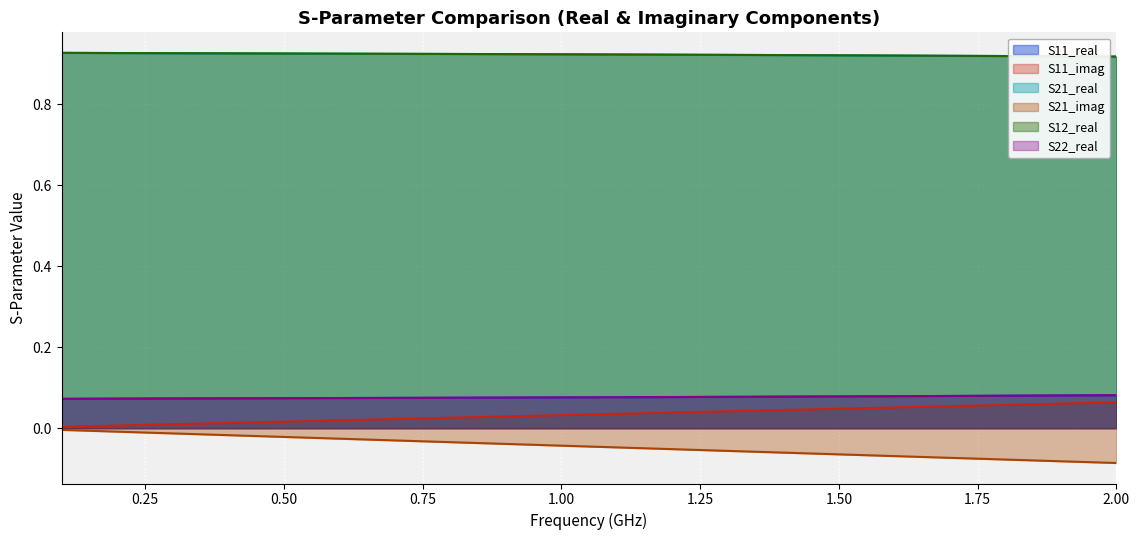

True or false: S12_real and S21_real cross at least once.

False